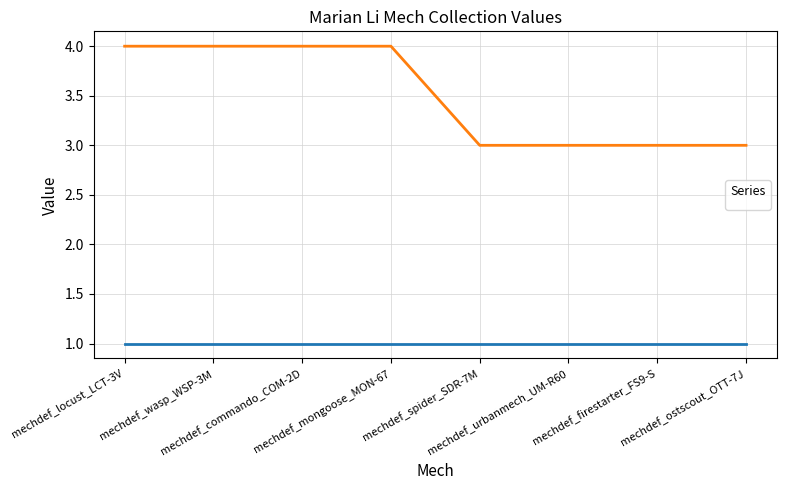

What is the difference between the second highest and second lowest values?

1